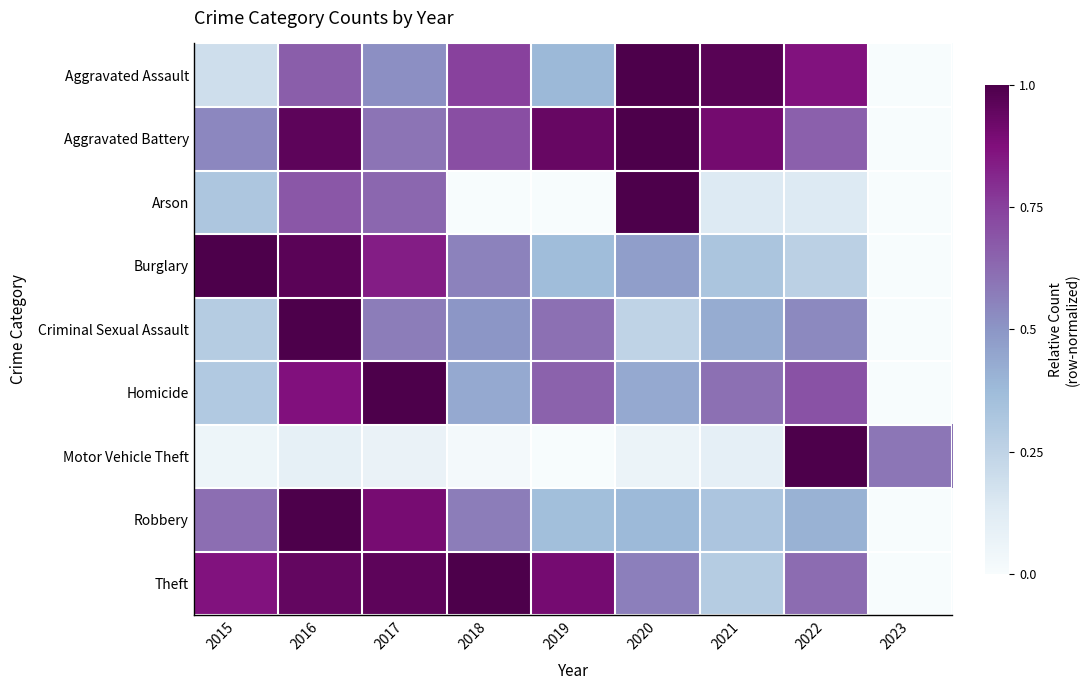

How many data points does each series have?

9